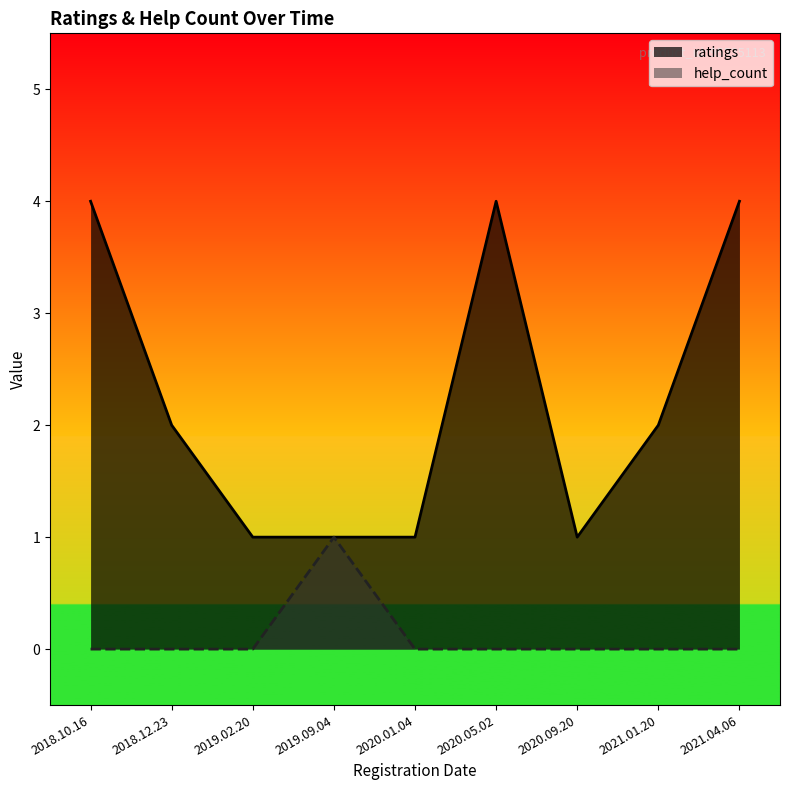

Which has a higher value, 2019.02.20 or 2021.01.20?

2021.01.20